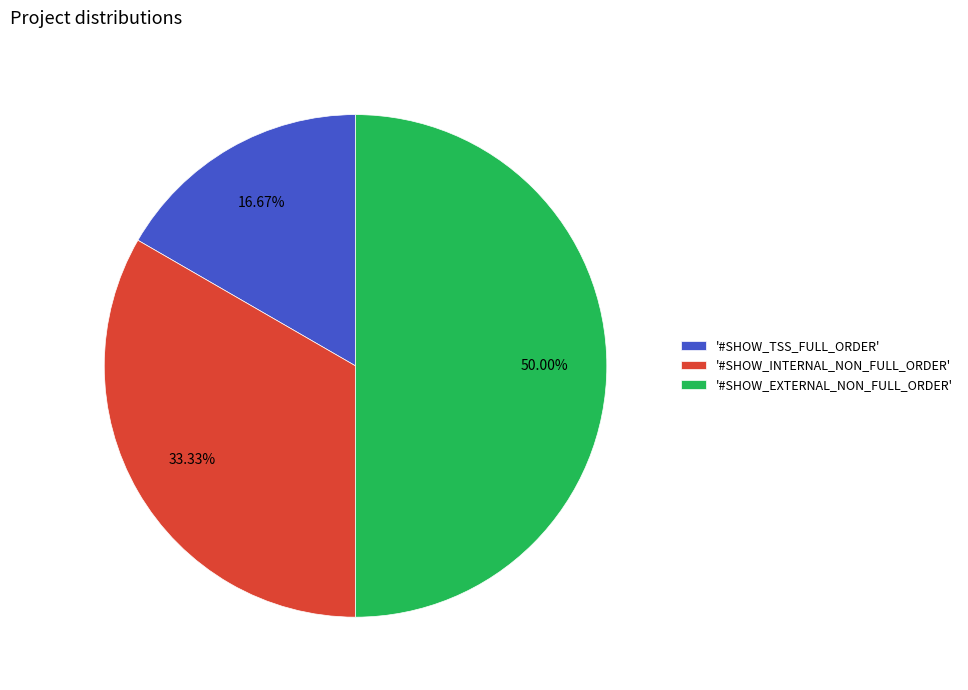

Does '#SHOW_TSS_FULL_ORDER' account for over 50% of the chart?

No